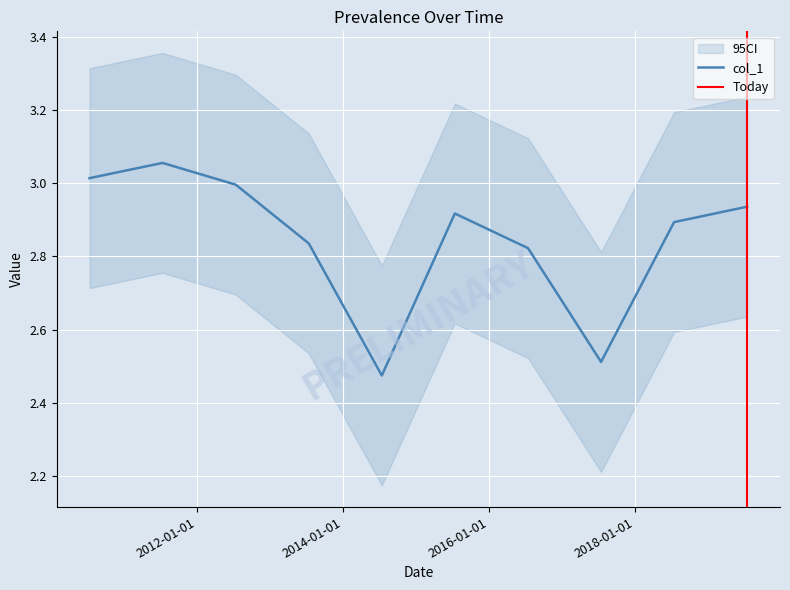

How many lines are shown in the chart?

1